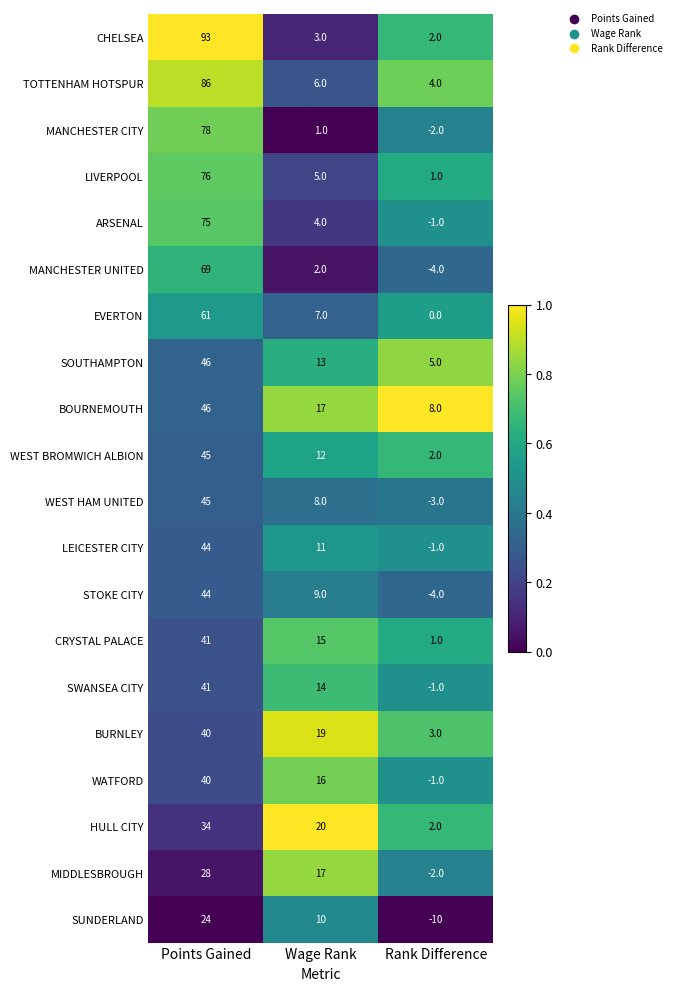

At which category is the sum across all series the highest?

Points Gained